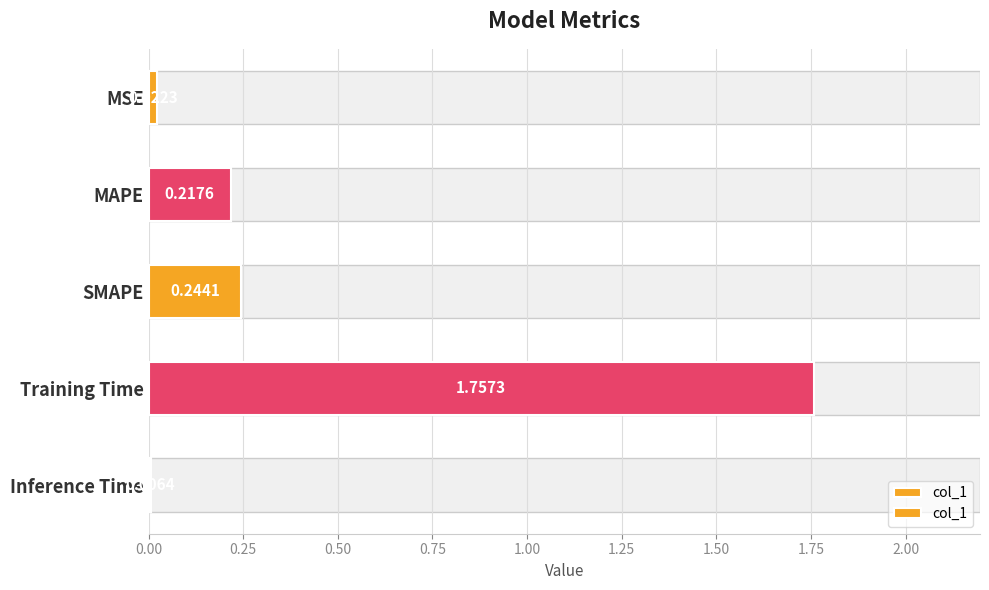

The value at Training Time is 1.8. True or false?

True